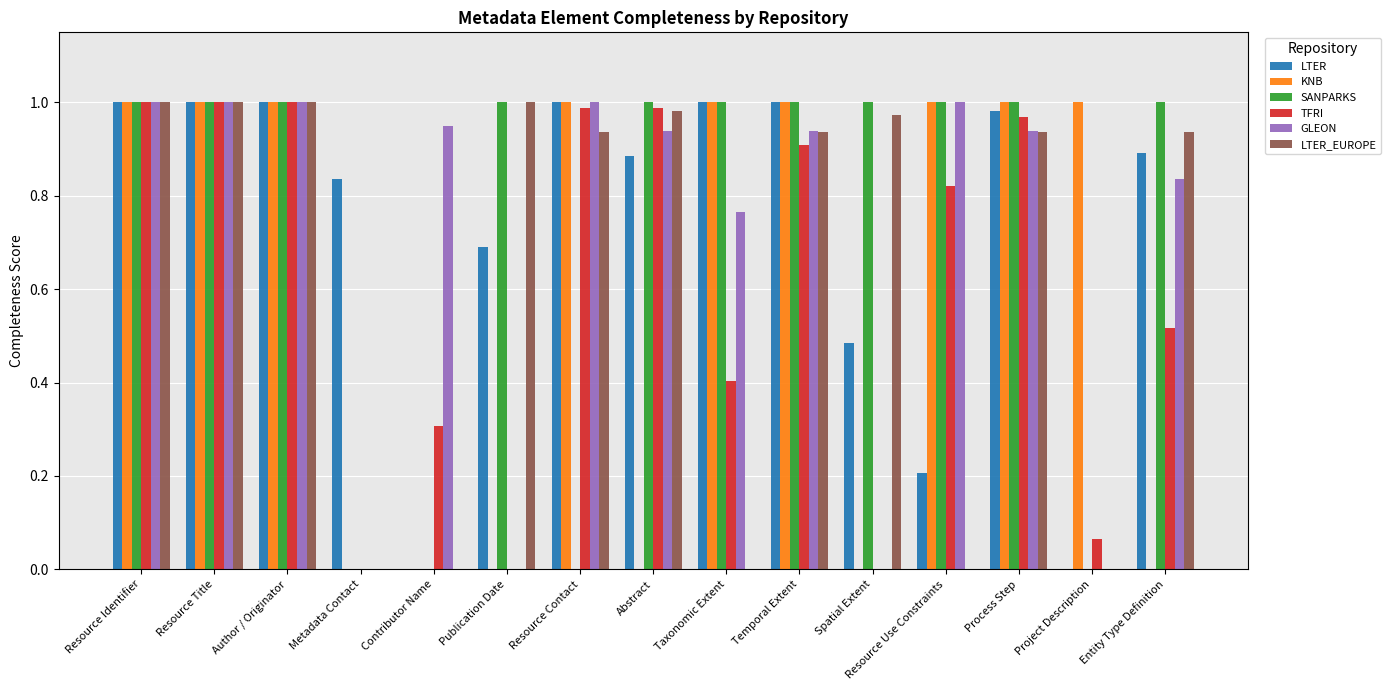

Is it true that LTER_EUROPE equals 0.9 at Temporal Extent?

True